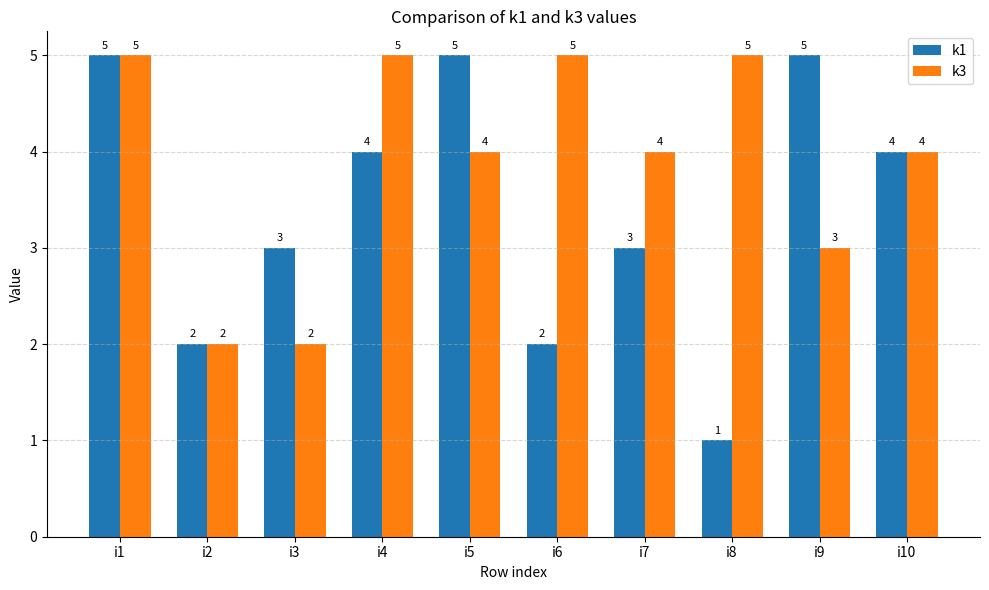

What is the maximum value for k1?

5